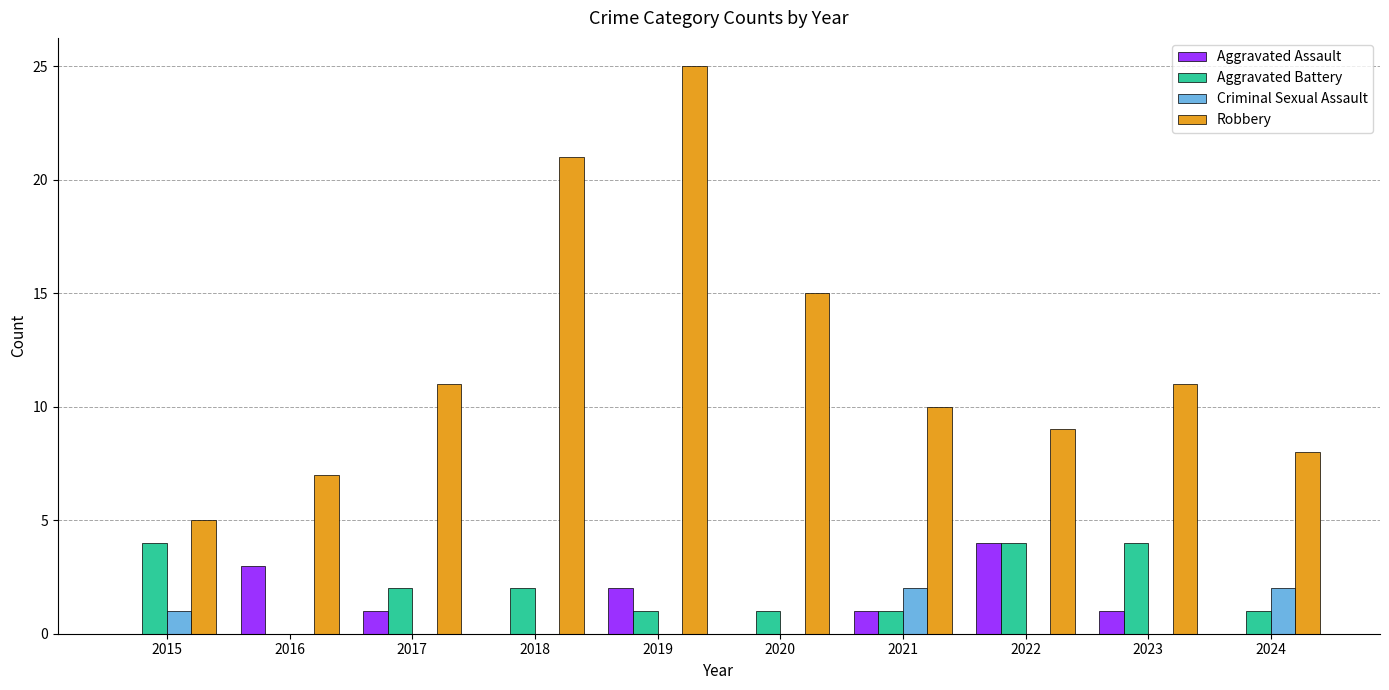

Which series has the largest total across all categories?

Robbery